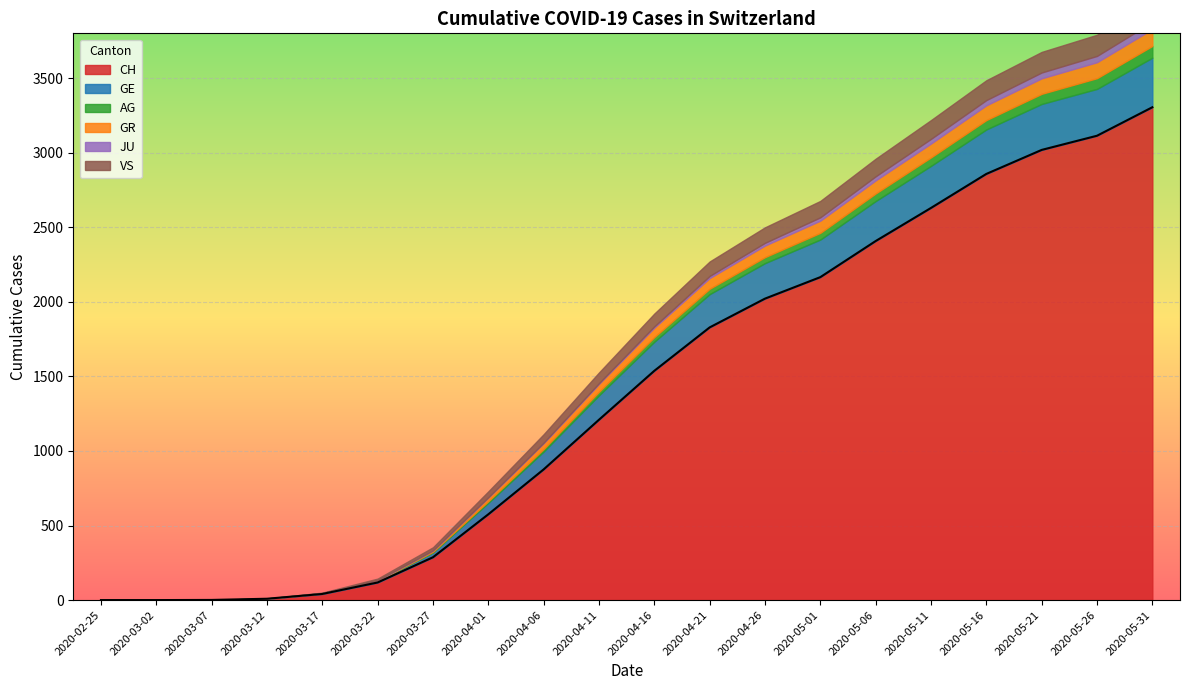

Which series has the widest spread of values?

CH